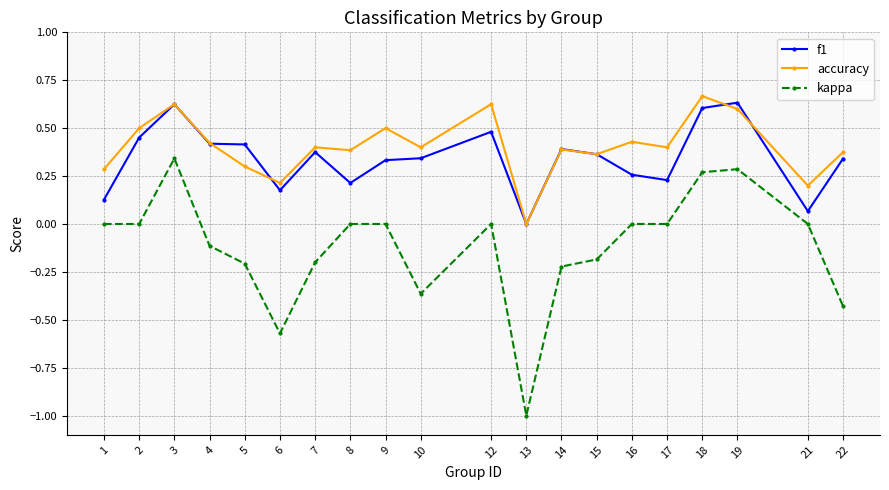

Is this an area chart (filled region under the line)?

No